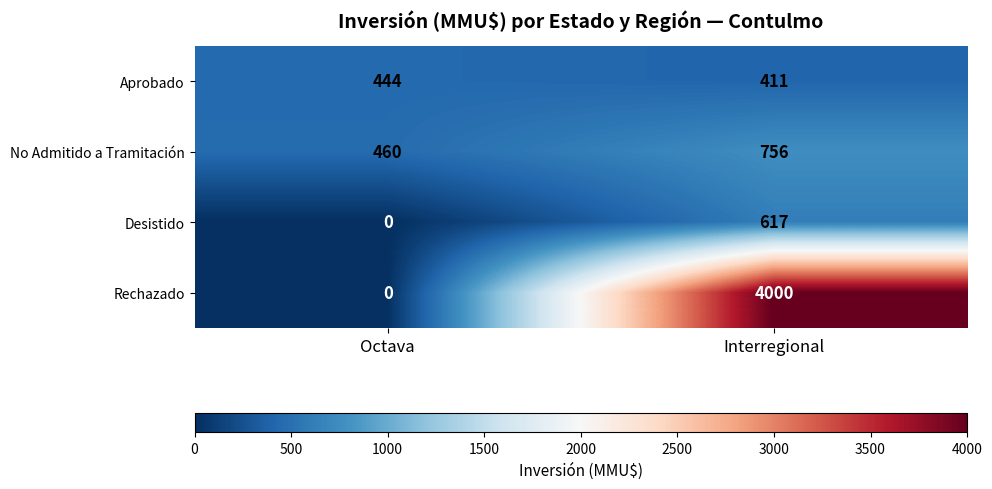

Reading left to right, list all the values displayed in this chart.

Aprobado: 444	411
No Admitido a Tramitación: 460	756
Desistido: 0	617
Rechazado: 0	4000